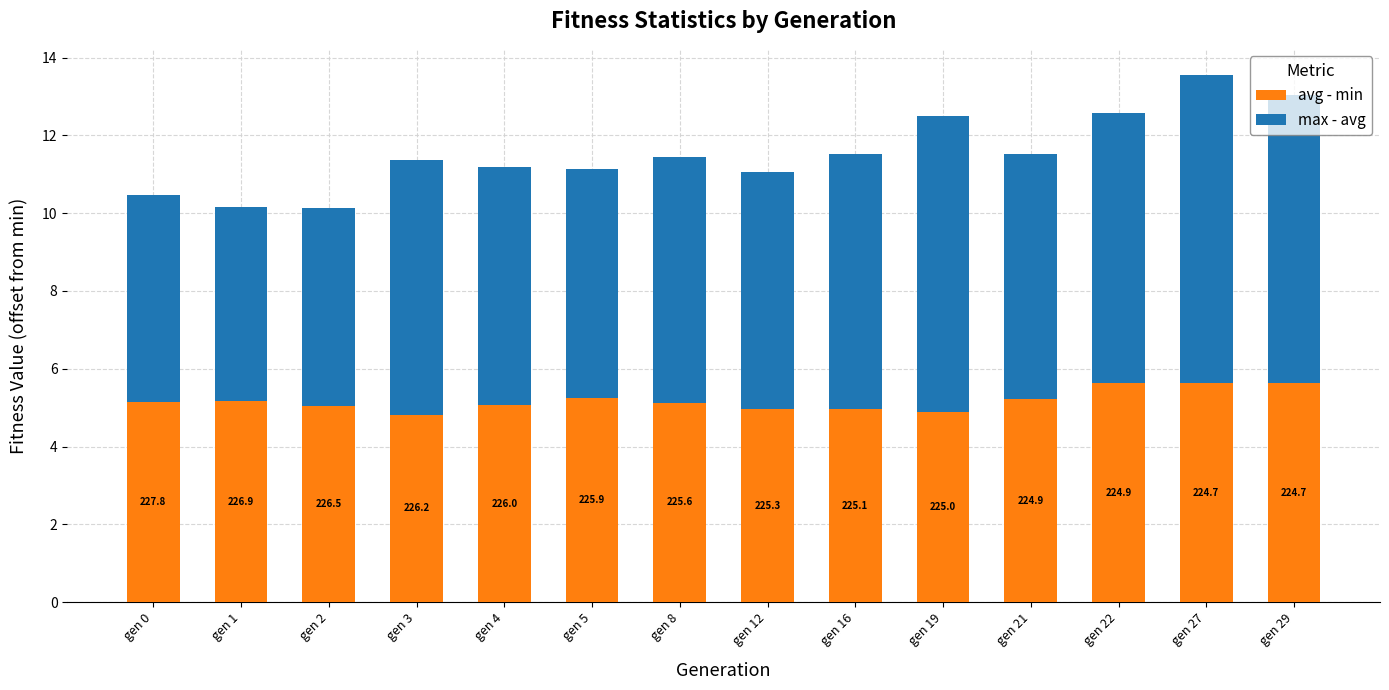

How many bars are there in total?

14